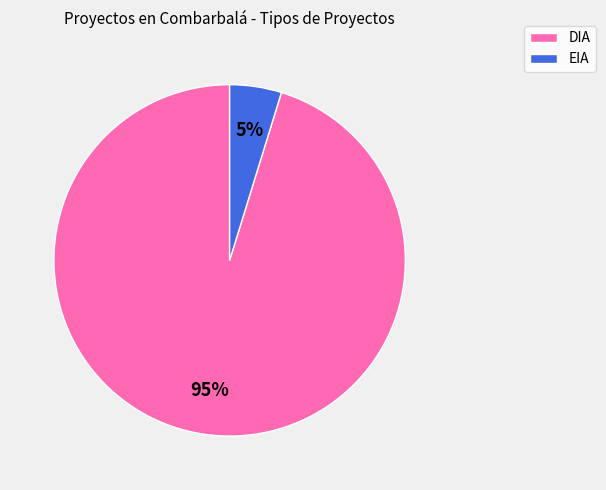

The DIA slice represents 95% of the pie. True or false?

True